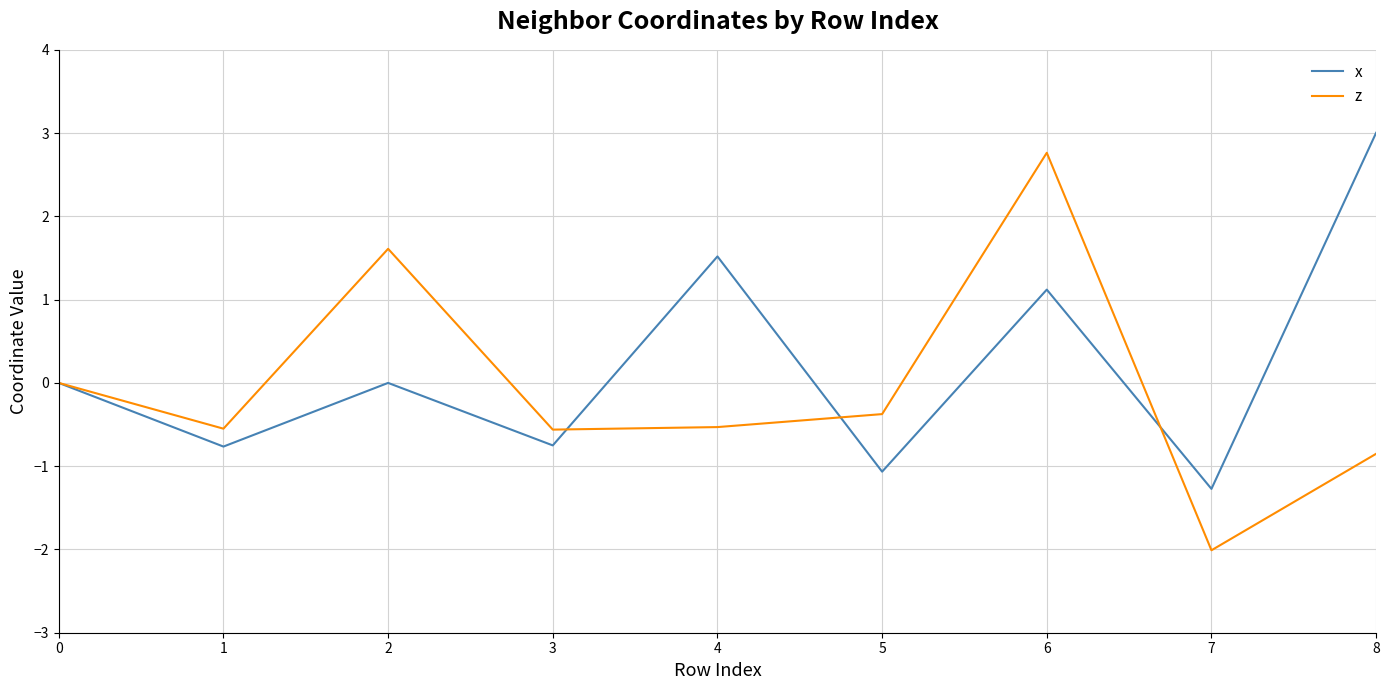

The value of x at 4 is 0.9. True or false?

False